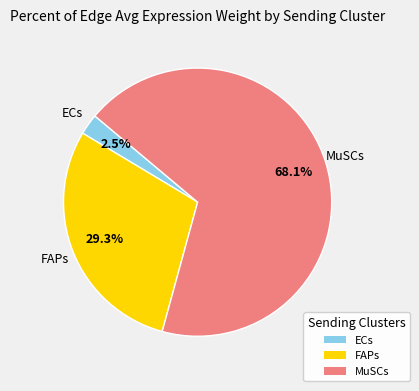

Combined, do FAPs and ECs account for over 50%?

No